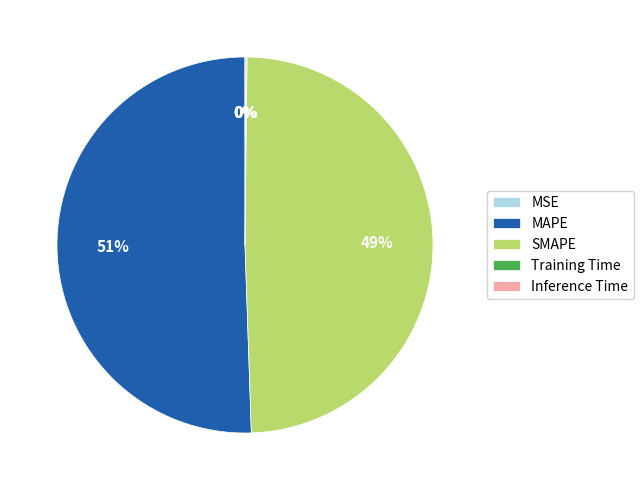

Combined, do SMAPE and MAPE account for over 50%?

Yes